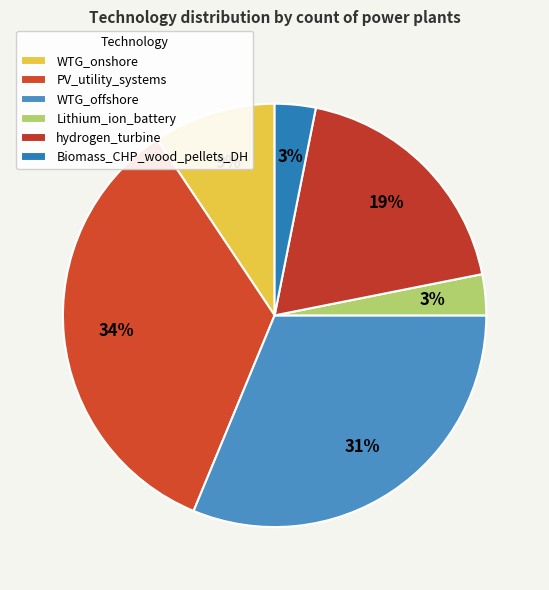

The WTG_onshore slice represents 2% of the pie. True or false?

False